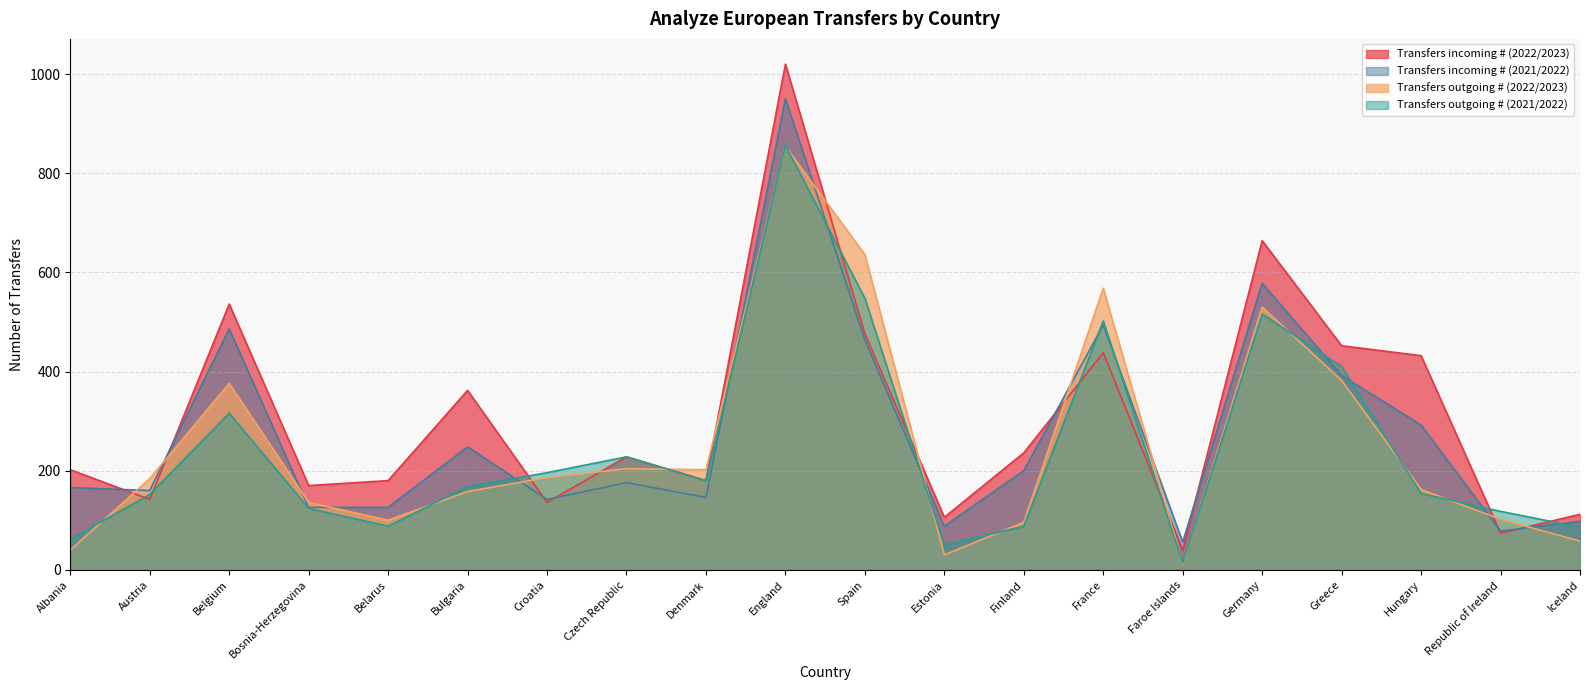

The Transfers incoming # (2021/2022) series shows 494 at France. True or false?

True